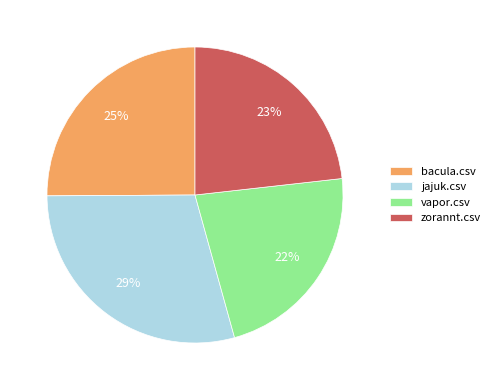

How many slices are in this pie chart?

4